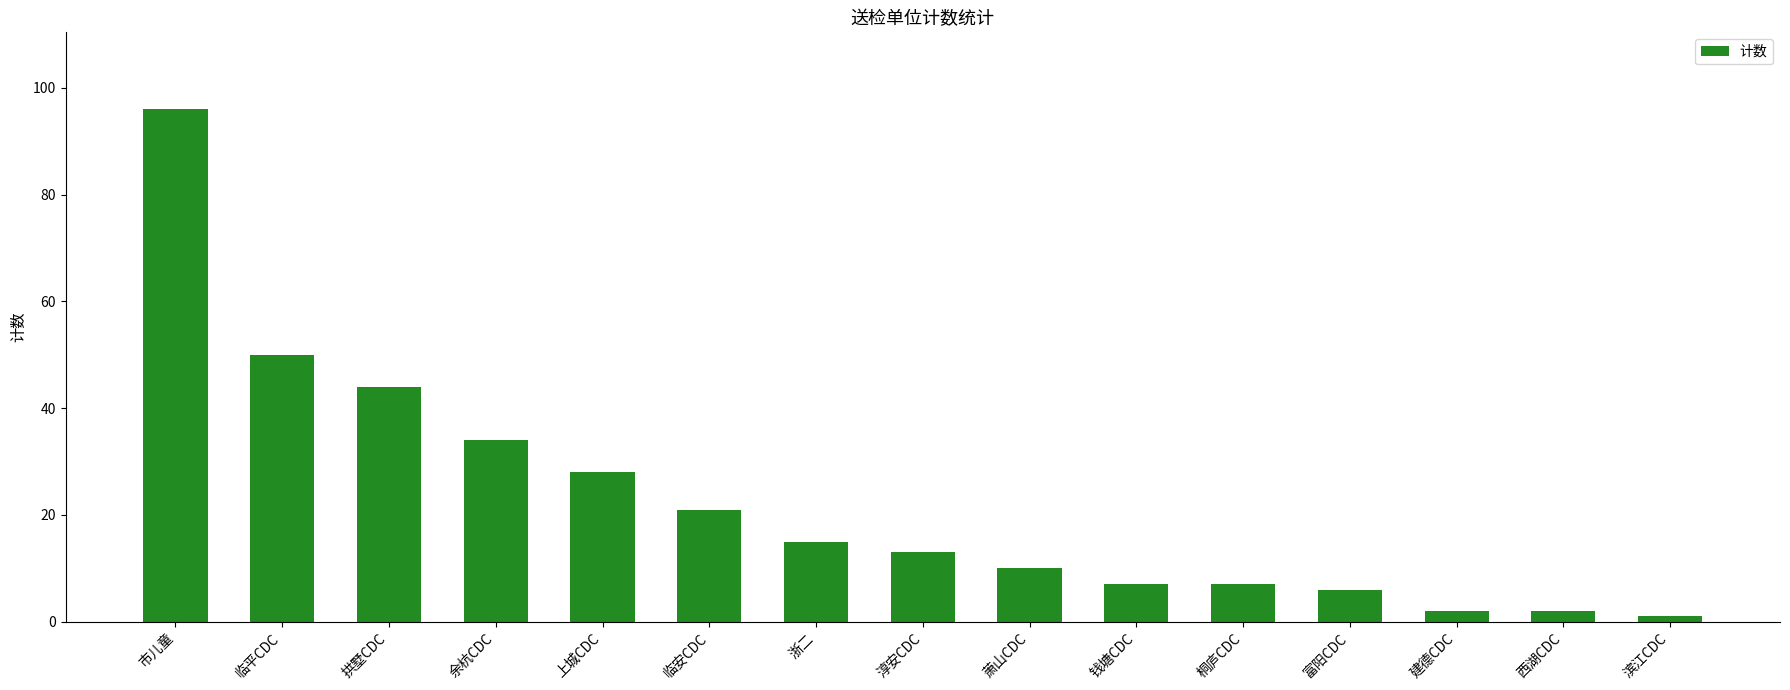

Where is the data nearest to the value 48?

临平CDC